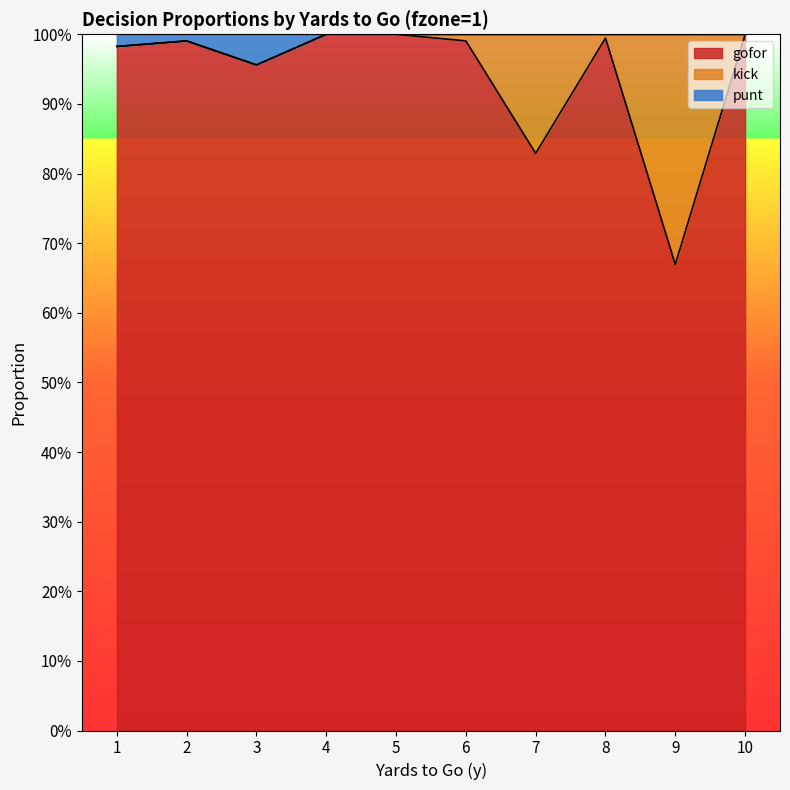

At which category does gofor reach its first local peak?

2